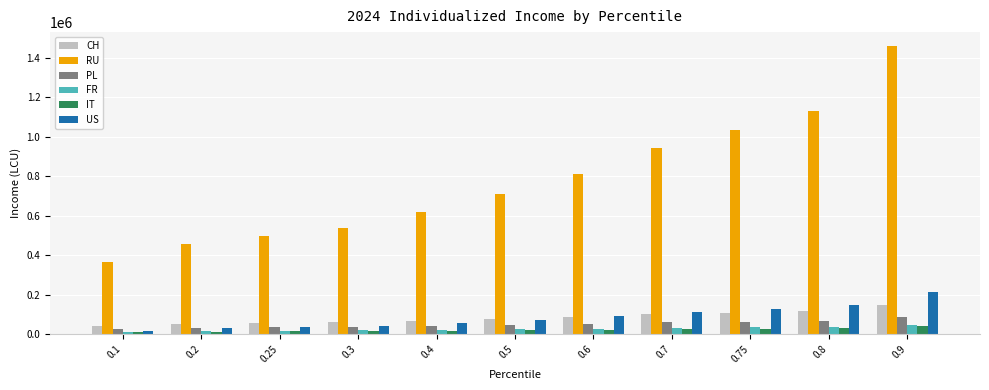

What is the difference between the second highest and minimum values in the IT series?

21852.2